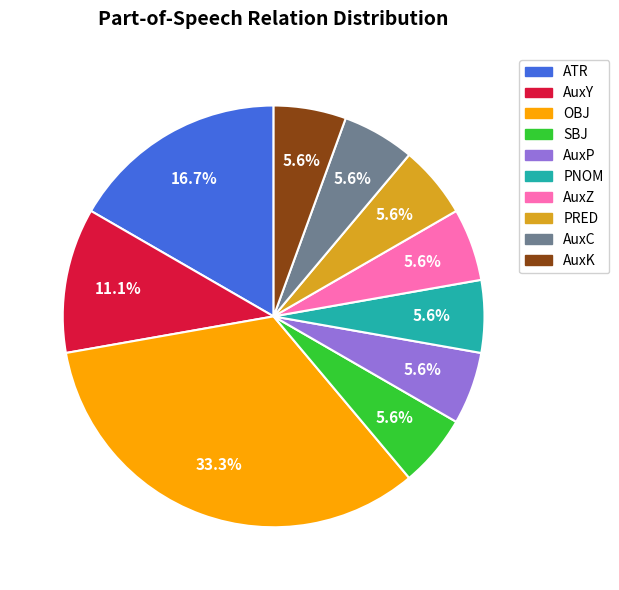

What portion of the pie excludes PRED?

94.4%